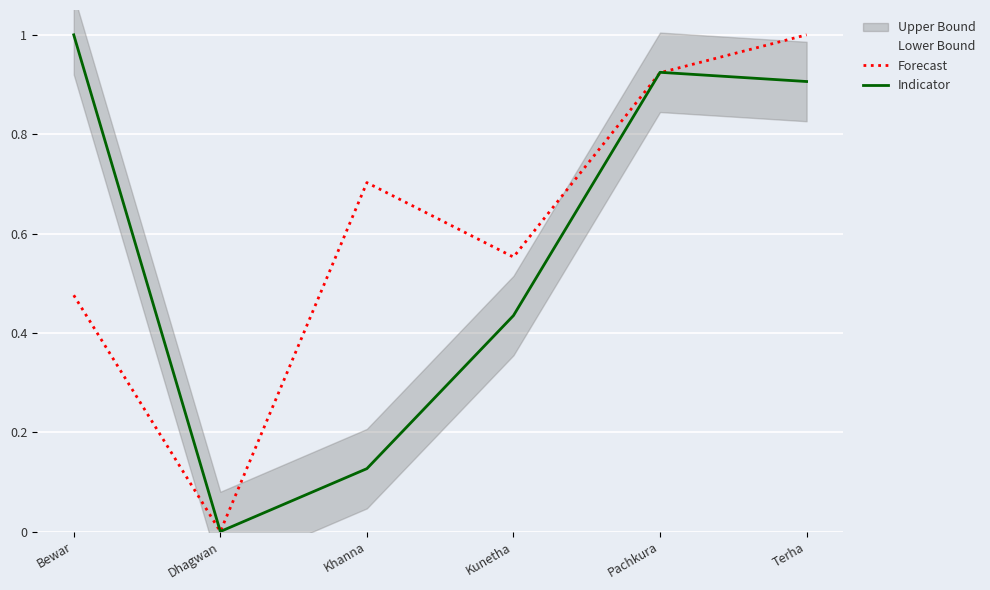

What is the label of the 3rd point from the right?

Kunetha